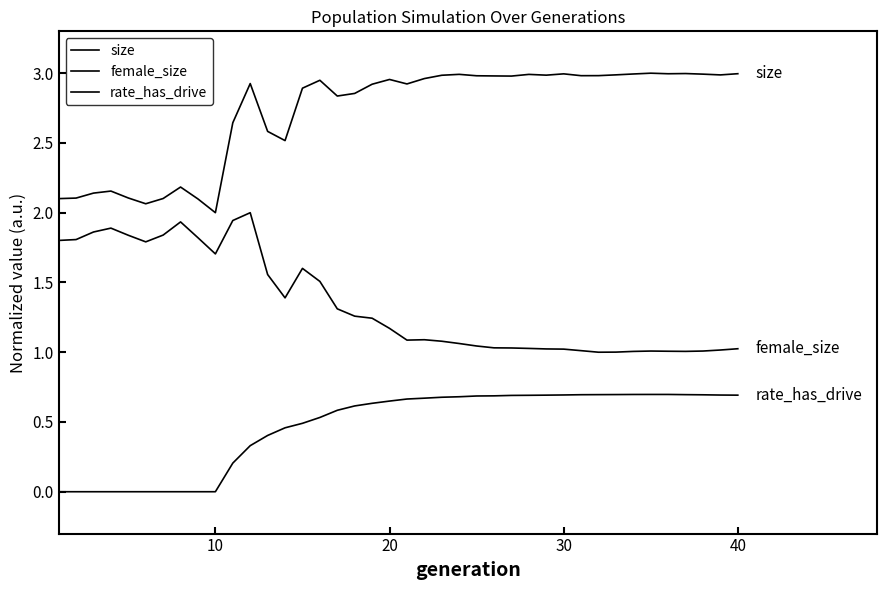

How many values in the size series exceed 2?

39